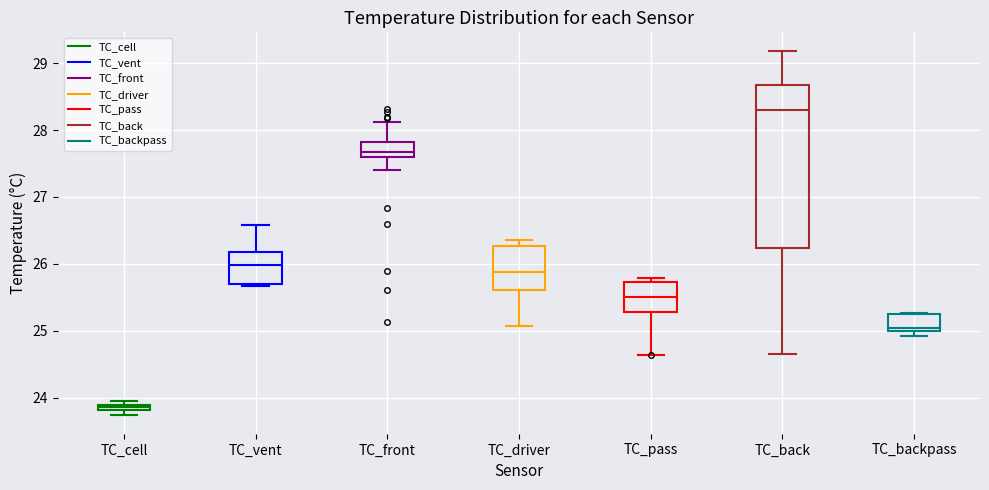

Where is the upper edge of the box for TC_driver on the y-axis? The values are not printed on the chart, so give them approximately, as read against the axis.

26.3